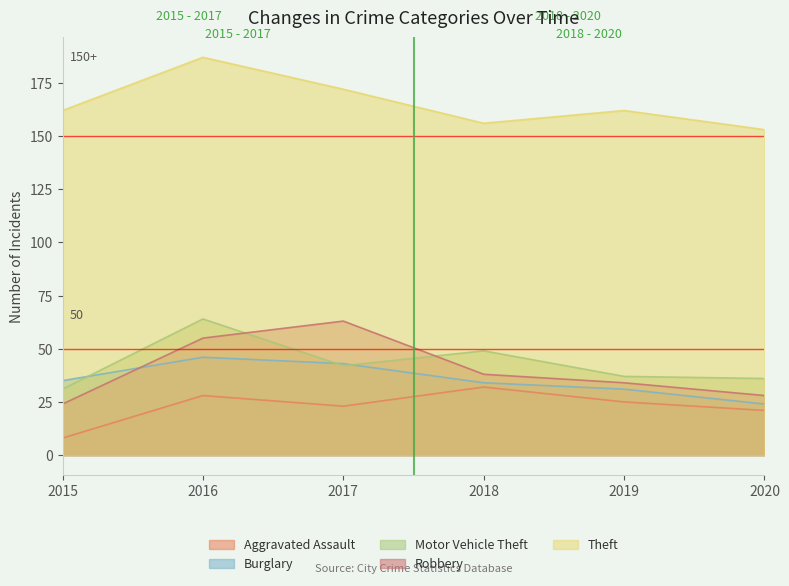

Which series has the largest total across all categories?

Theft